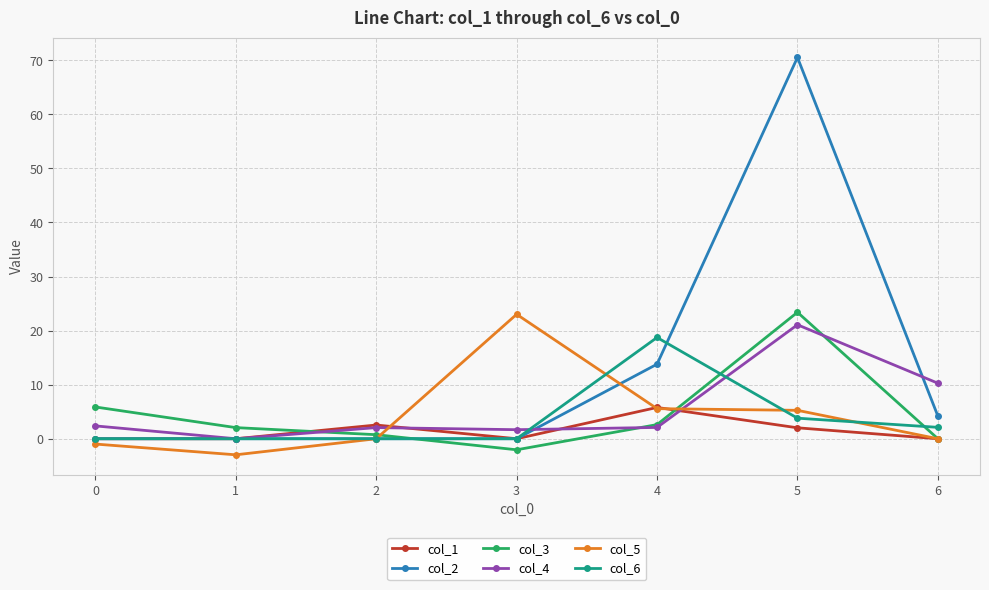

Which series ends up on top after the final intersection of col_4 and col_2?

col_4